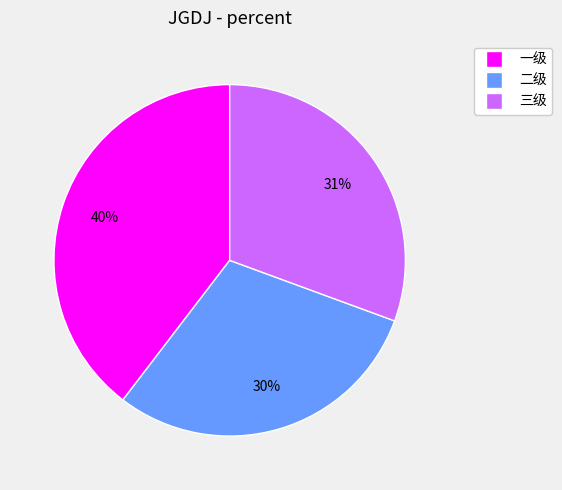

The 三级 slice represents 31% of the pie. True or false?

True